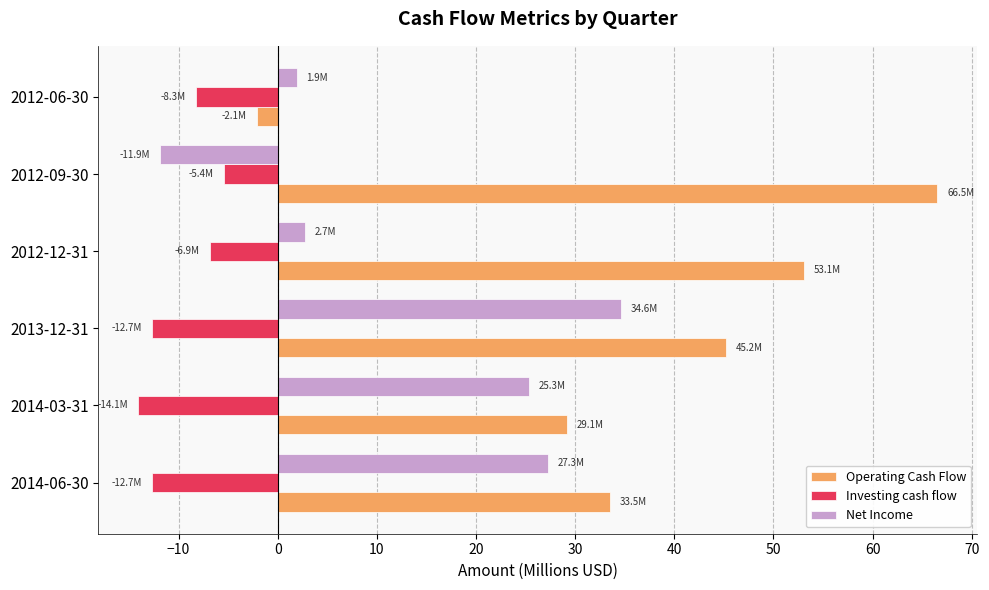

Is it true that Operating Cash Flow equals 75.9 at 2012-12-31?

False